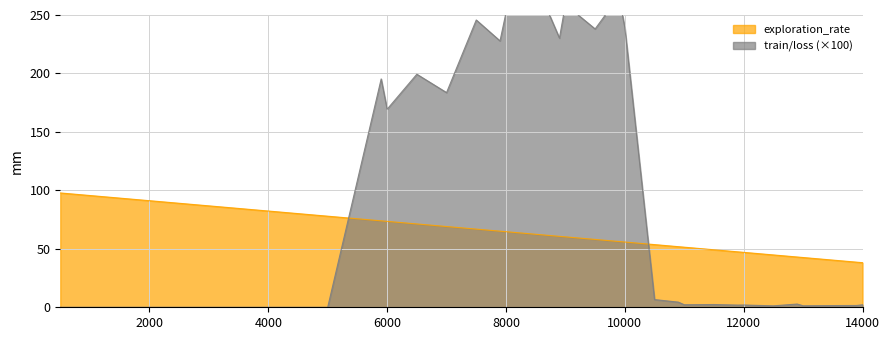

Which series has the widest spread of values?

train_loss